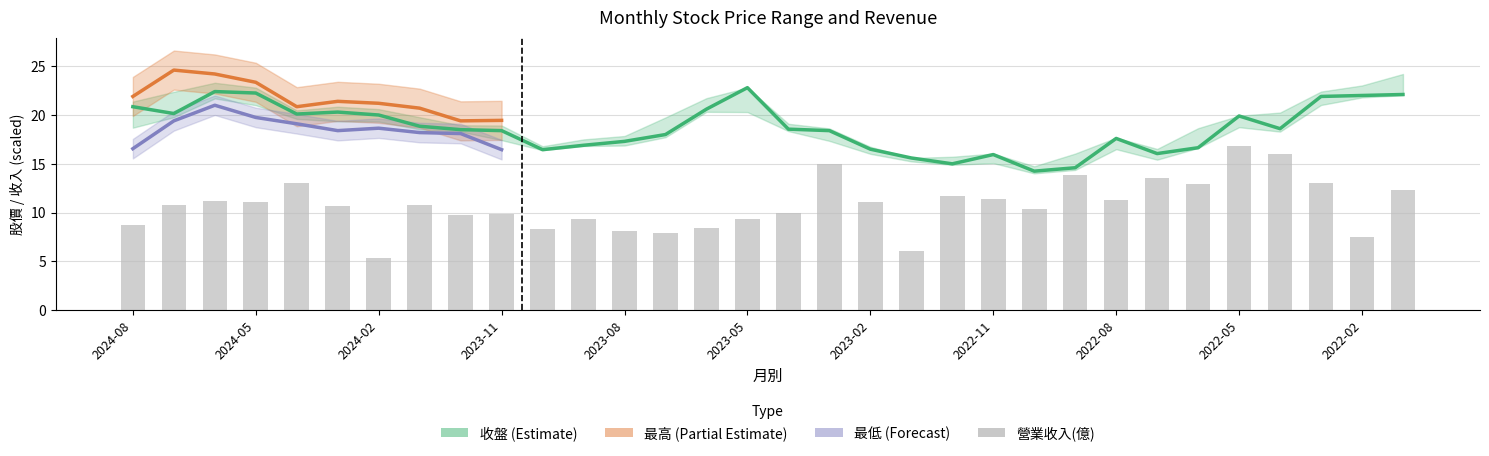

How many values in the 營業收入(億) series exceed 10?

19